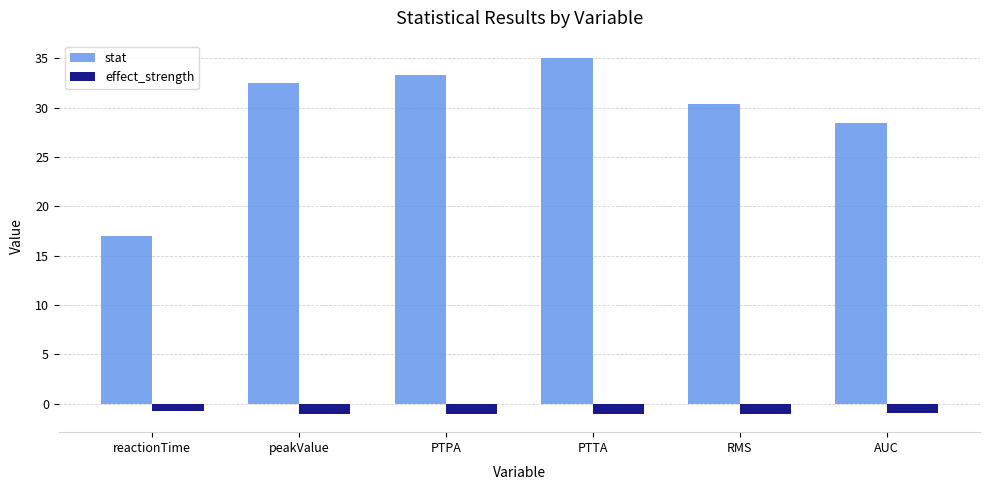

What is the total value across all series at AUC?

27.5